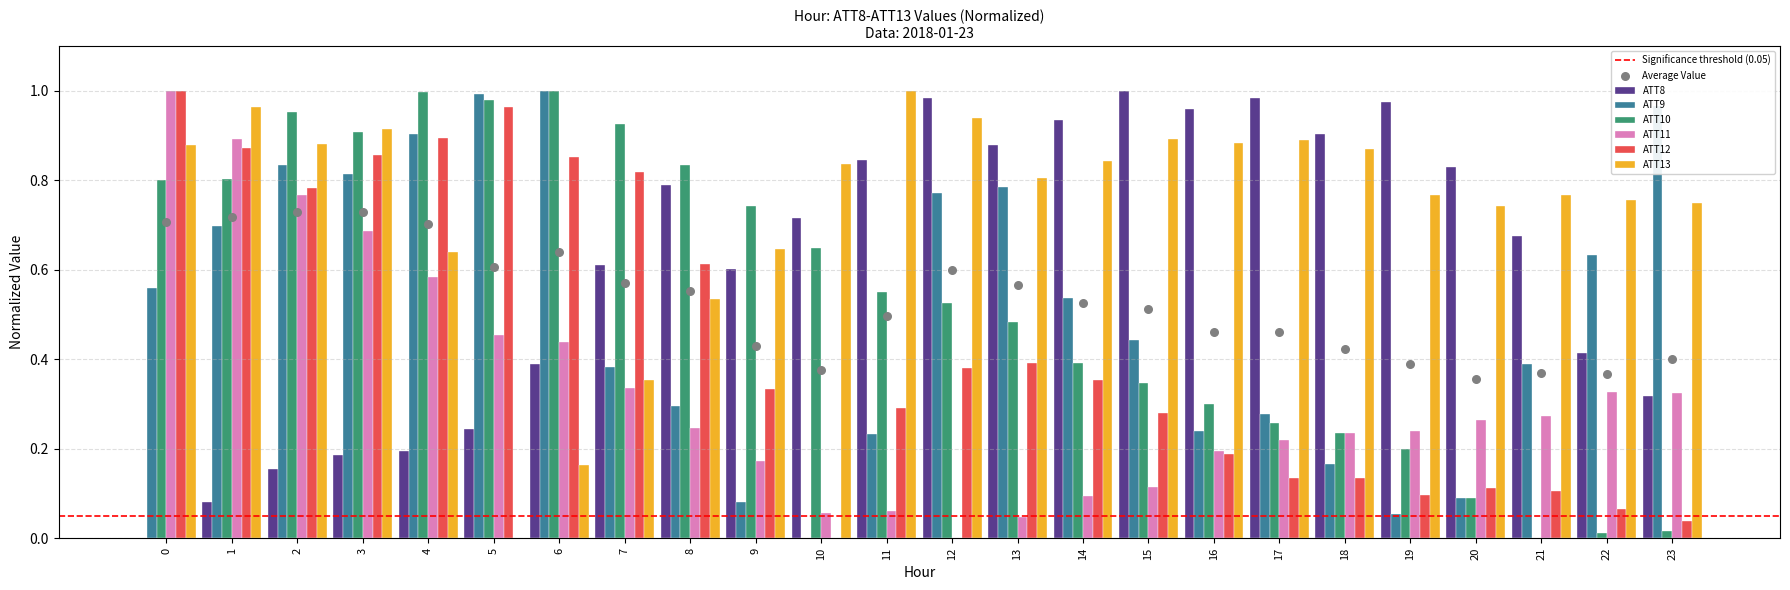

Which series contains the highest Y value?

ATT8